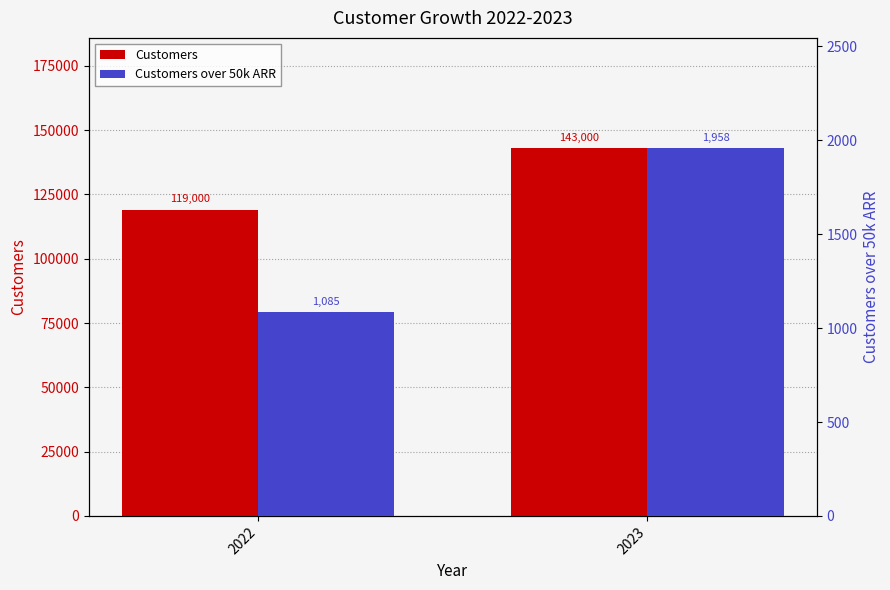

What is the value of the Customers over 50k ARR bar at the 2nd from the left?

1958